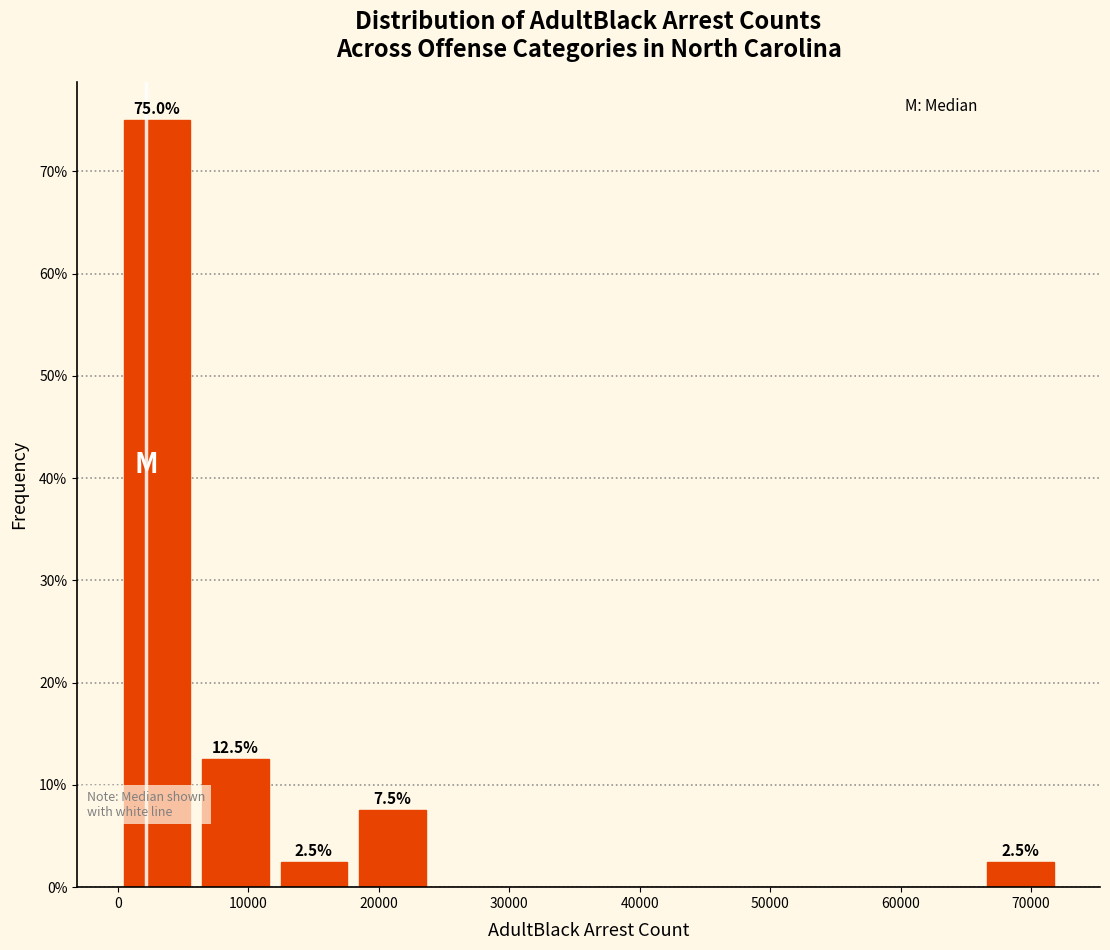

Over which range of the x-axis is the bar tallest?

0 to 6000